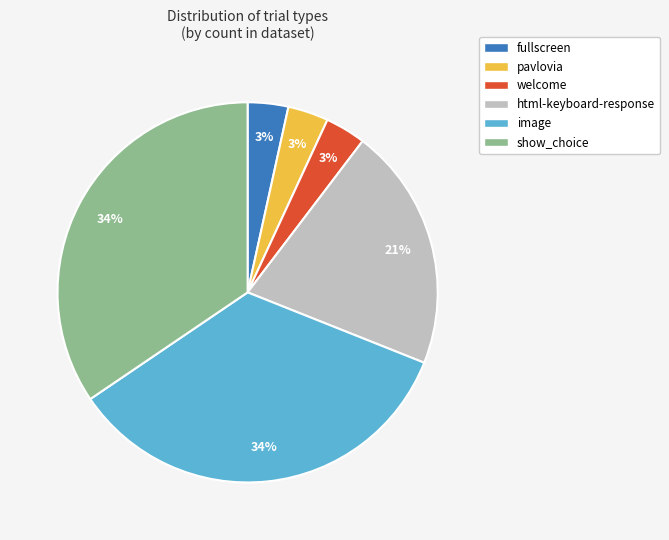

How many segments does this pie chart have?

6